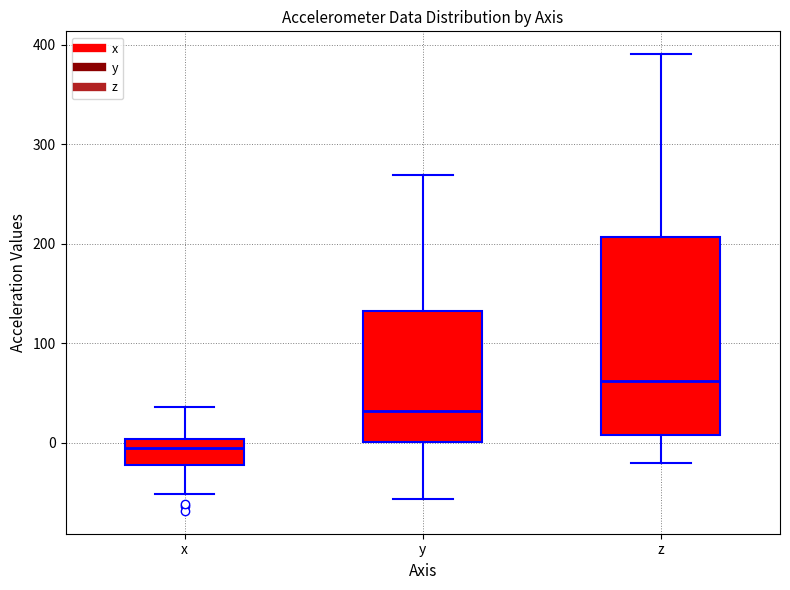

Reading left to right, transcribe this box plot: for each box, give where its median line is, the range the box spans, and where its two whiskers end, as read against the y-axis. The values are not printed on the chart, so give them approximately, as read against the axis.

x: median -10, box -20 to 0, whiskers -50 to 40
y: median 30, box 0 to 130, whiskers -60 to 270
z: median 60, box 10 to 210, whiskers -20 to 390